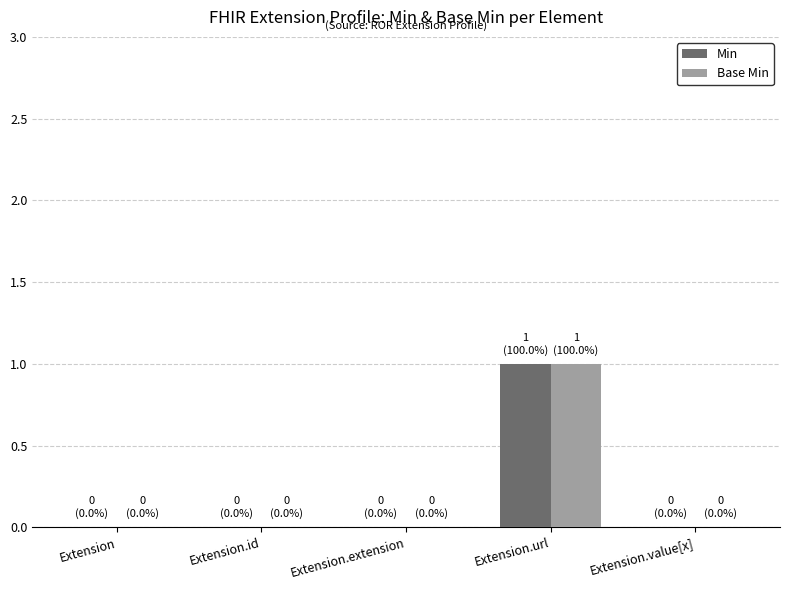

At which category is the sum across all series the highest?

Extension.url